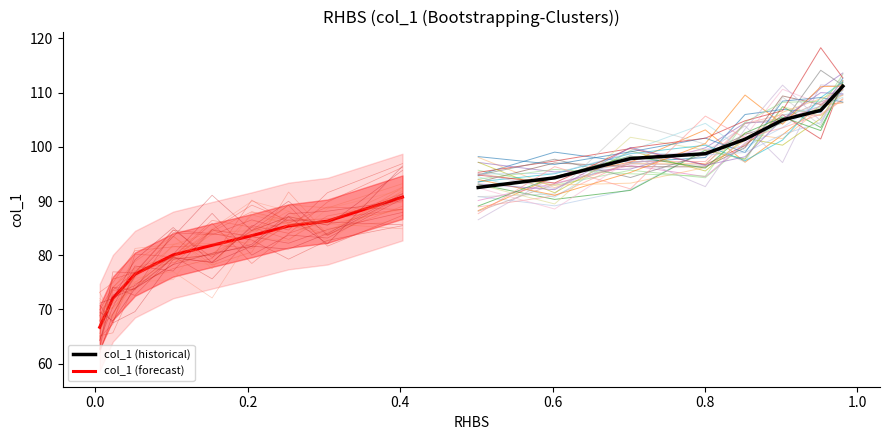

What is the difference between the maximum and minimum values?

44.5